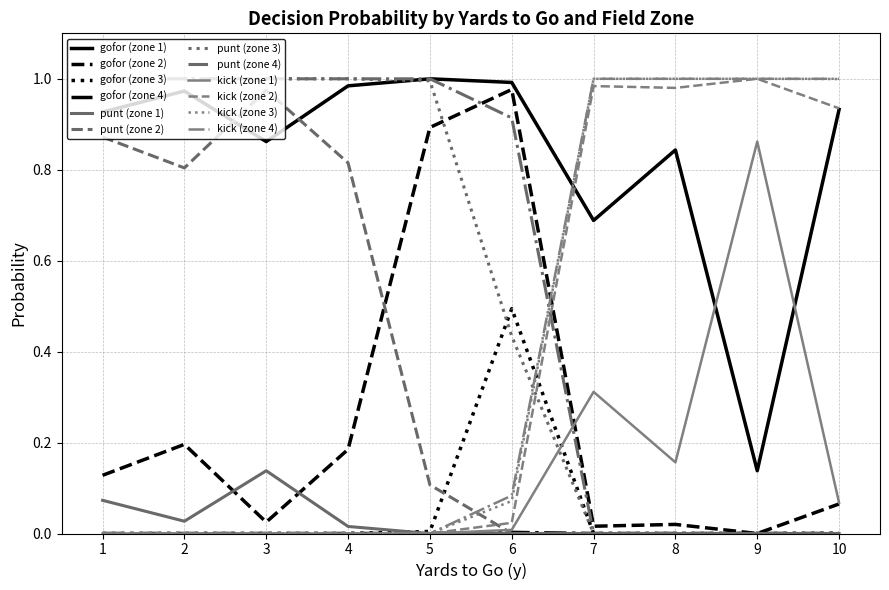

How many lines are shown in the chart?

12